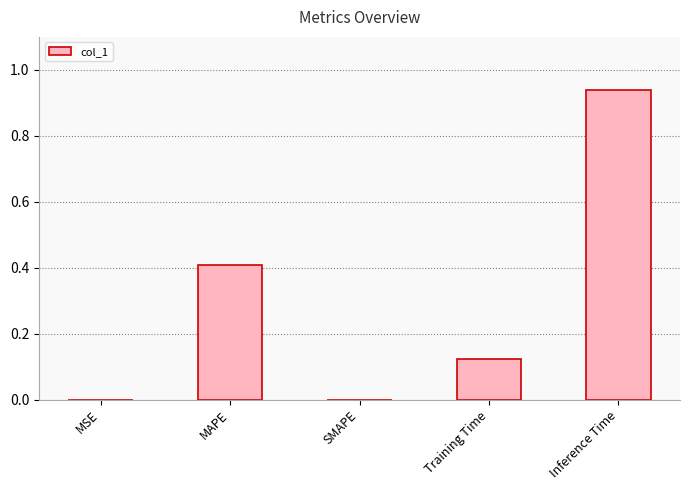

Are the bars horizontal?

No